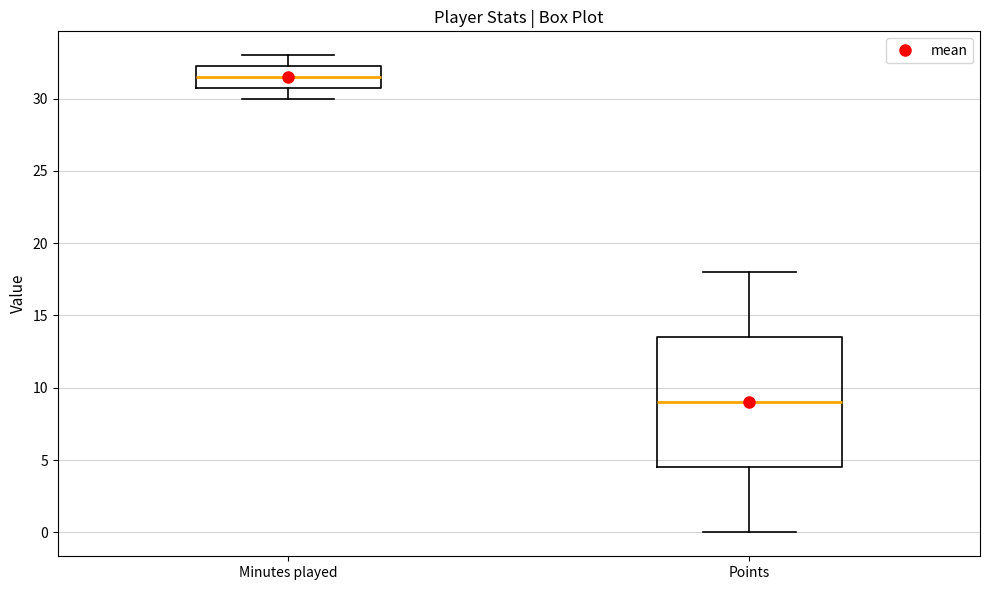

Where is the lower edge of the box for Points on the y-axis? The values are not printed on the chart, so give them approximately, as read against the axis.

4.5